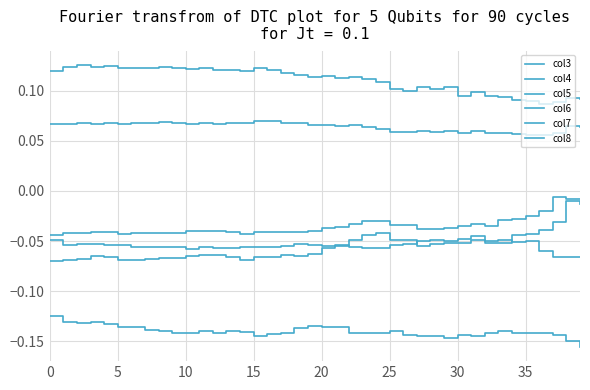

How many lines are shown in the chart?

6